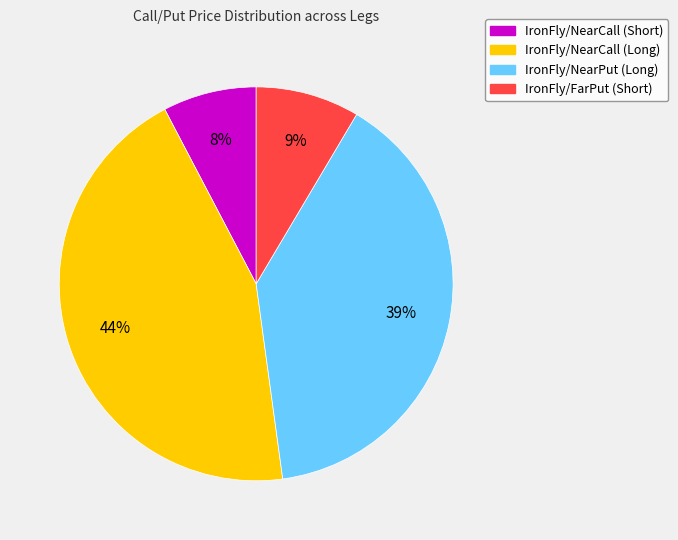

Which slice is the largest?

IronFly/NearCall (Long)